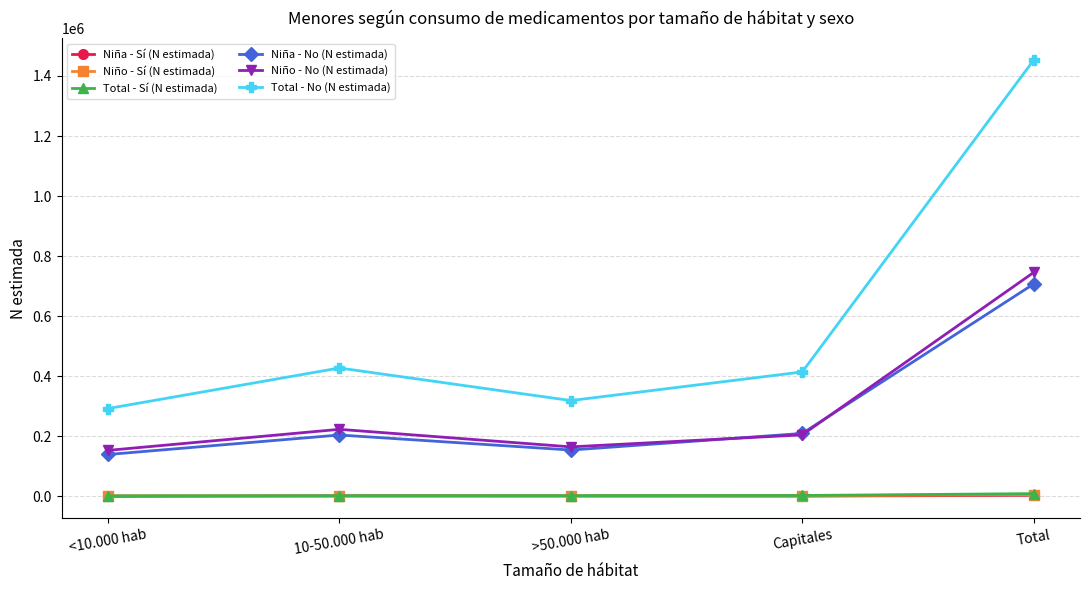

In Total - No (N estimada), how many points are lower than both neighbors (excluding endpoints)?

1